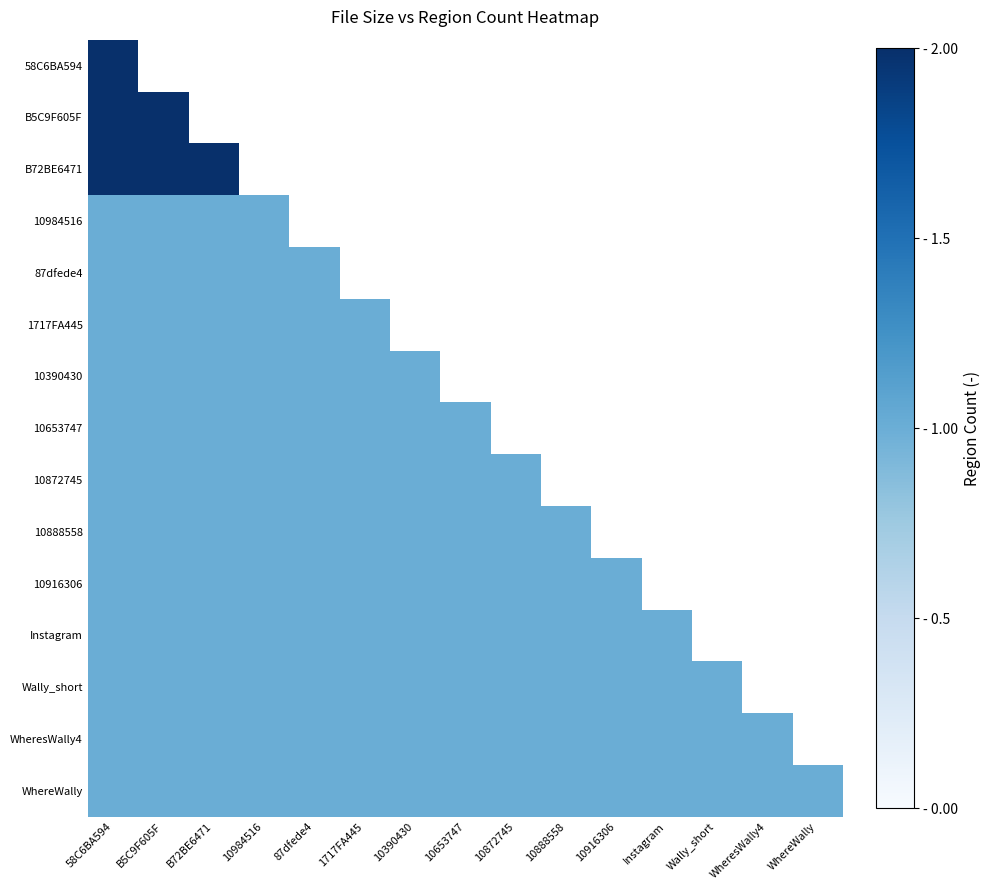

At which label does 58C6BA594 reach its peak?

58C6BA594